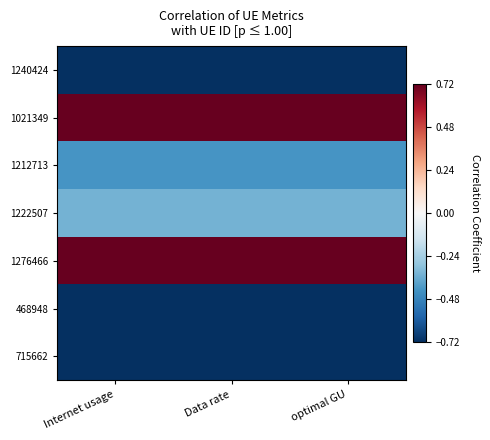

At which category is the sum across all series the highest?

optimal GU